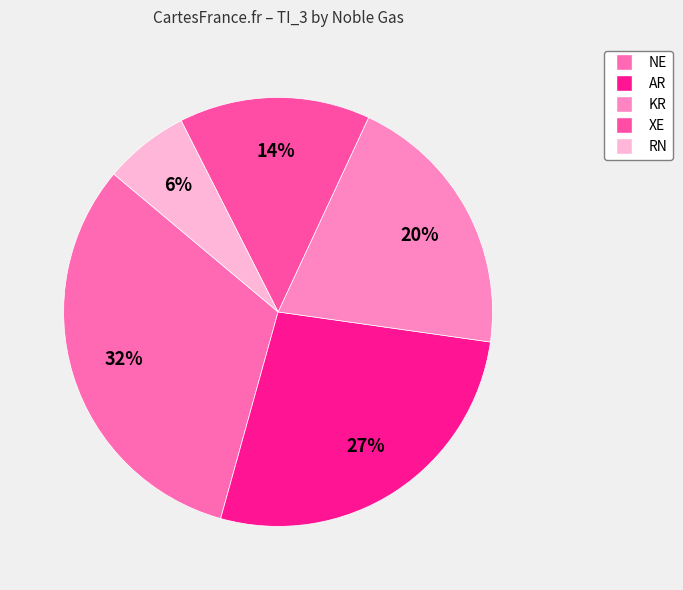

How many slices are in this pie chart?

5